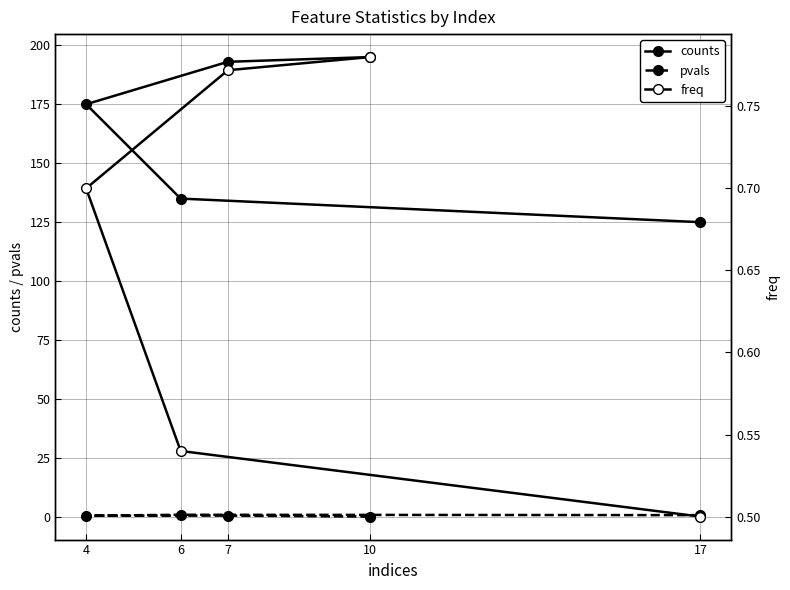

Which series changed the most between 10 and 6?

counts